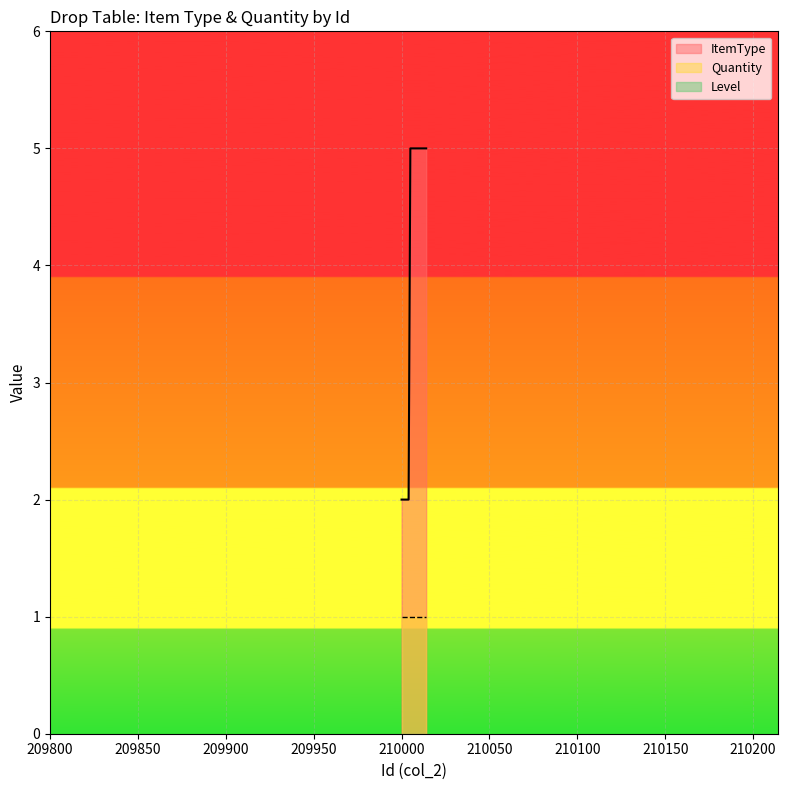

True or false: Quantity and Level intersect in this chart.

False